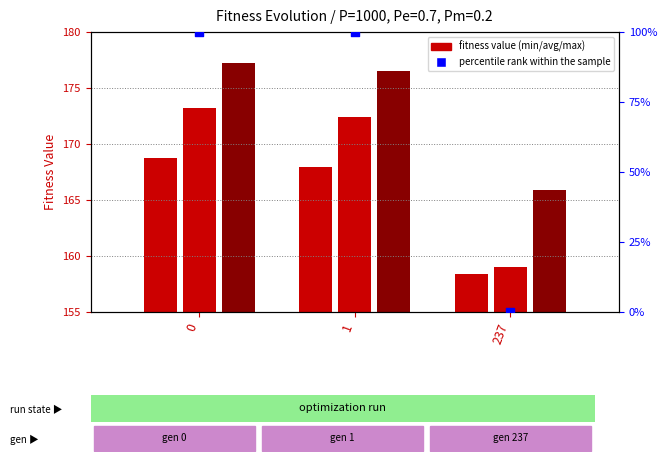

Is the value of avg at 1 greater than the value of max at 1?

No